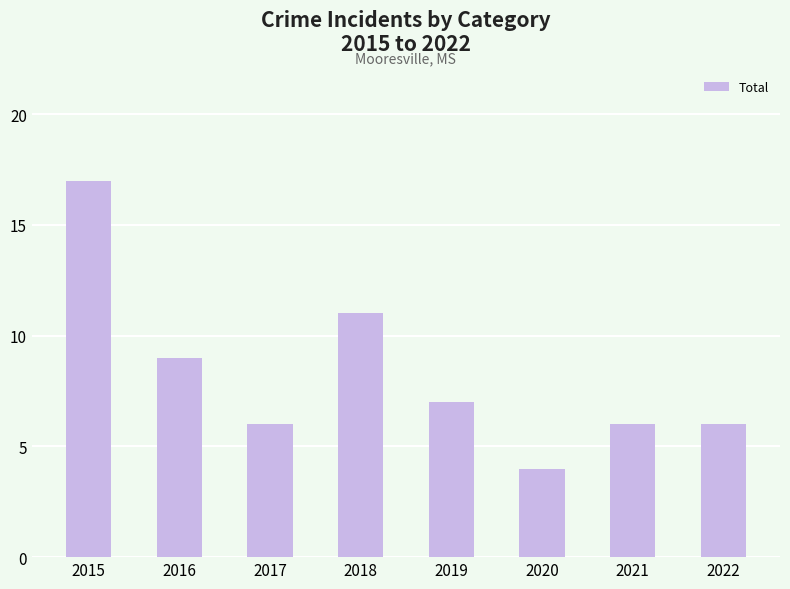

What is the change in value from 2016 to 2017?

-3